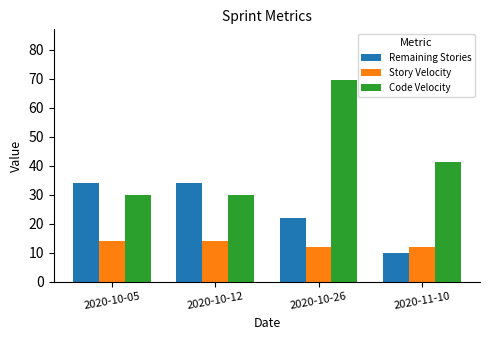

What is the difference between the second highest and second lowest values in the Code Velocity series?

11.2